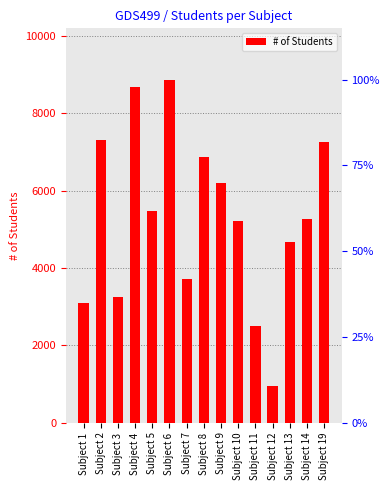

At which category does the chart reach its minimum across all series?

Subject 12